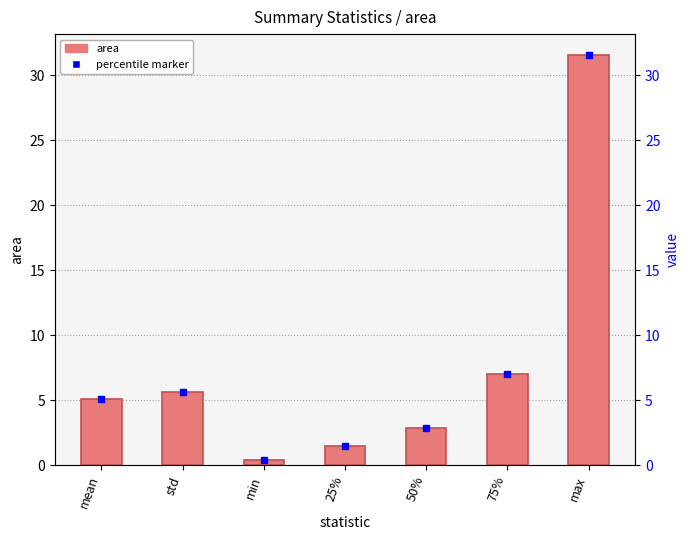

How many data points does each series have?

7